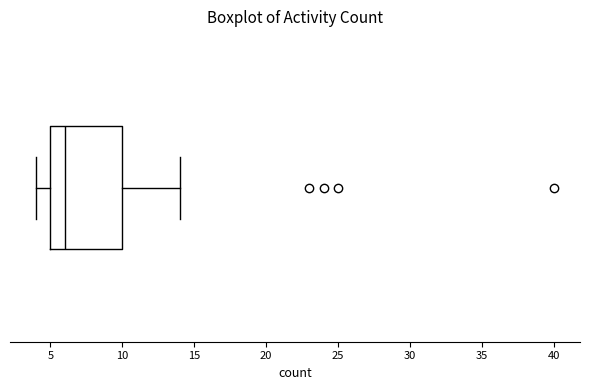

Read this box plot against the x-axis: the position of the median line, the range covered by the box, and the ends of both whiskers. The values are not printed on the chart, so give them approximately, as read against the axis.

median 6, box 5 to 10, whiskers 4 to 14